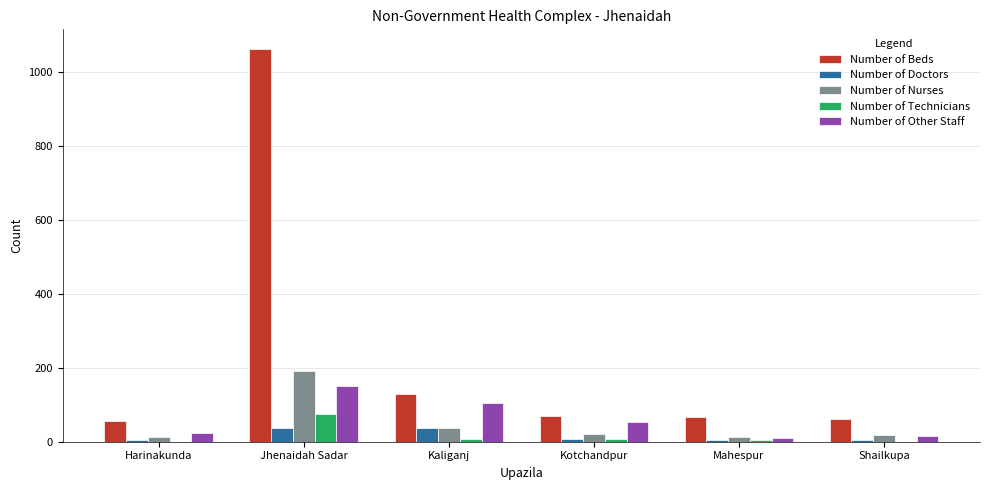

What is the sum of all Number of Nurses values?

292